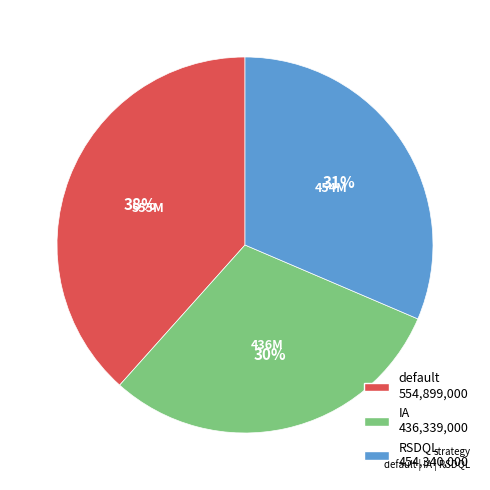

Do IA and RSDQL together represent more than half of the pie?

Yes